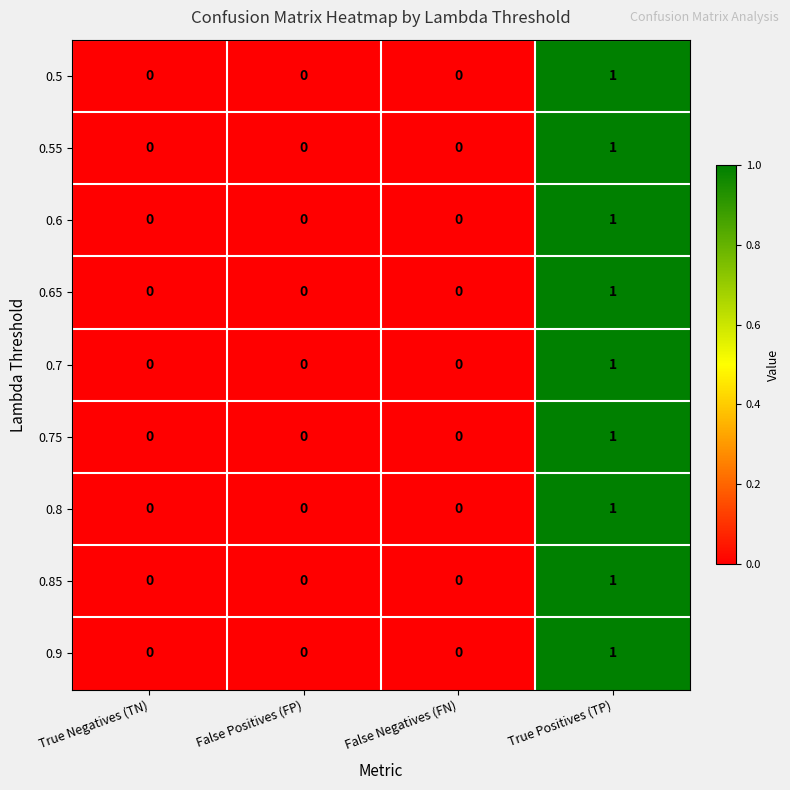

The 0.7 series shows 0 at True Negatives (TN). True or false?

True